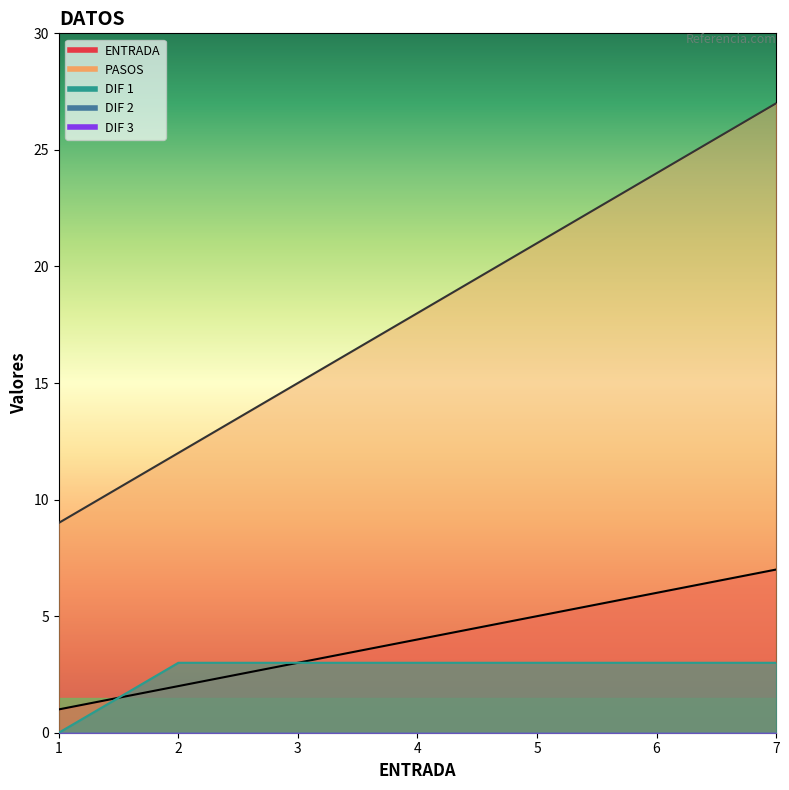

At which category is the sum across all series the highest?

7